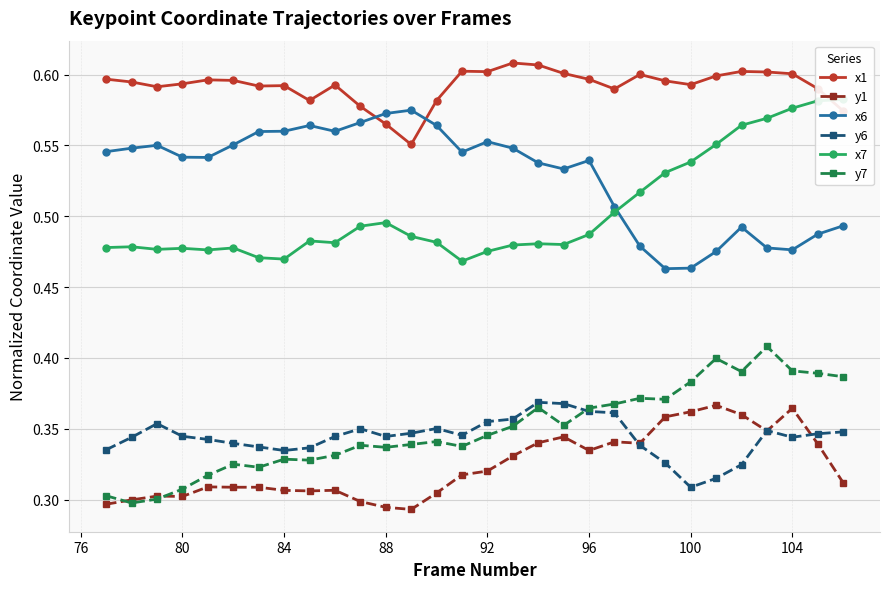

What is the lowest value of the y6 series?

0.3